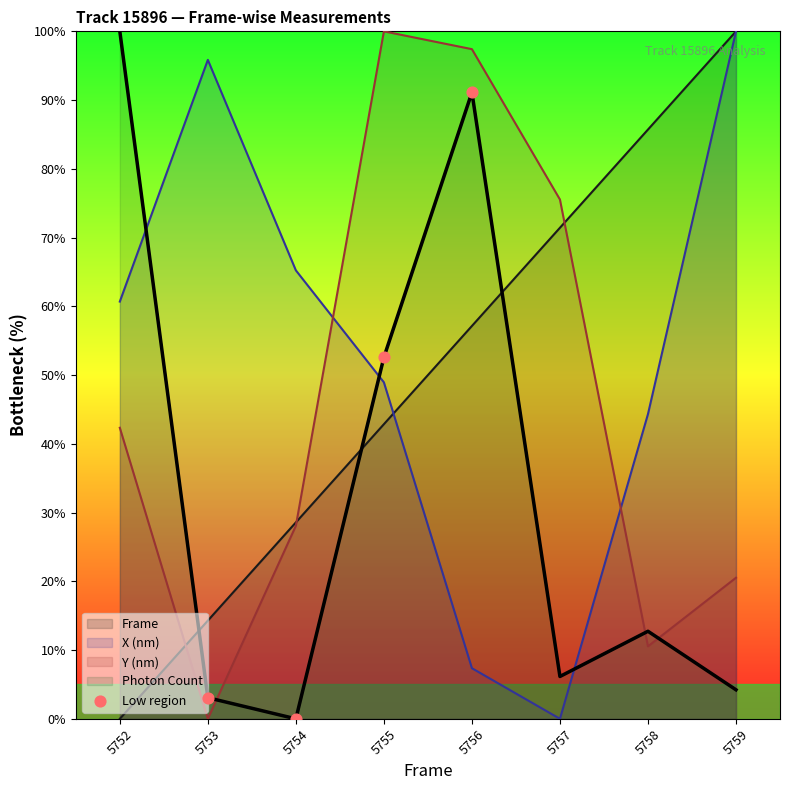

What is the spread (max minus min) of values at 5754?

65.2